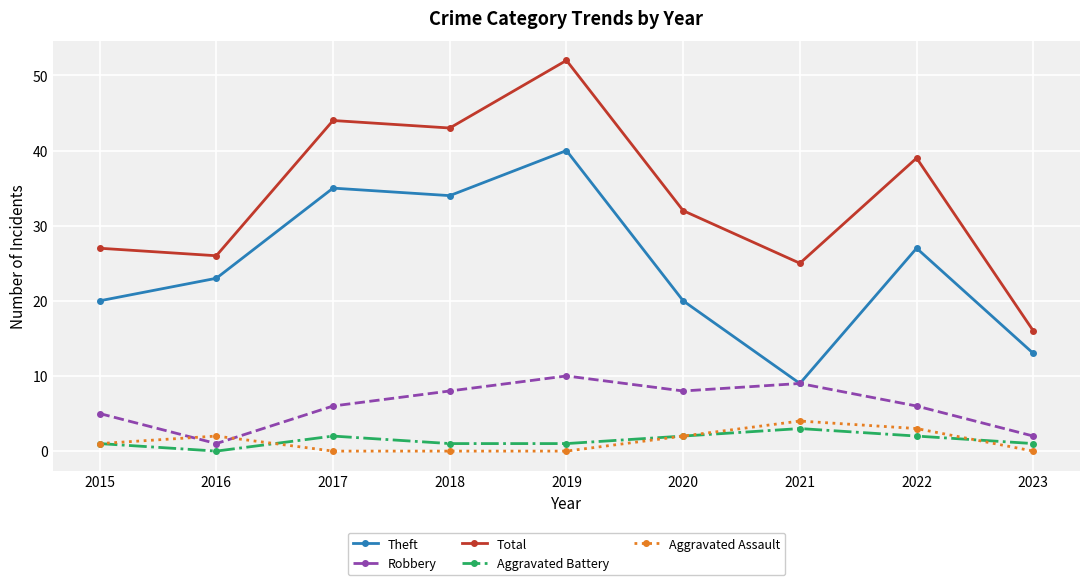

Where is Robbery nearest to the value 5?

2015